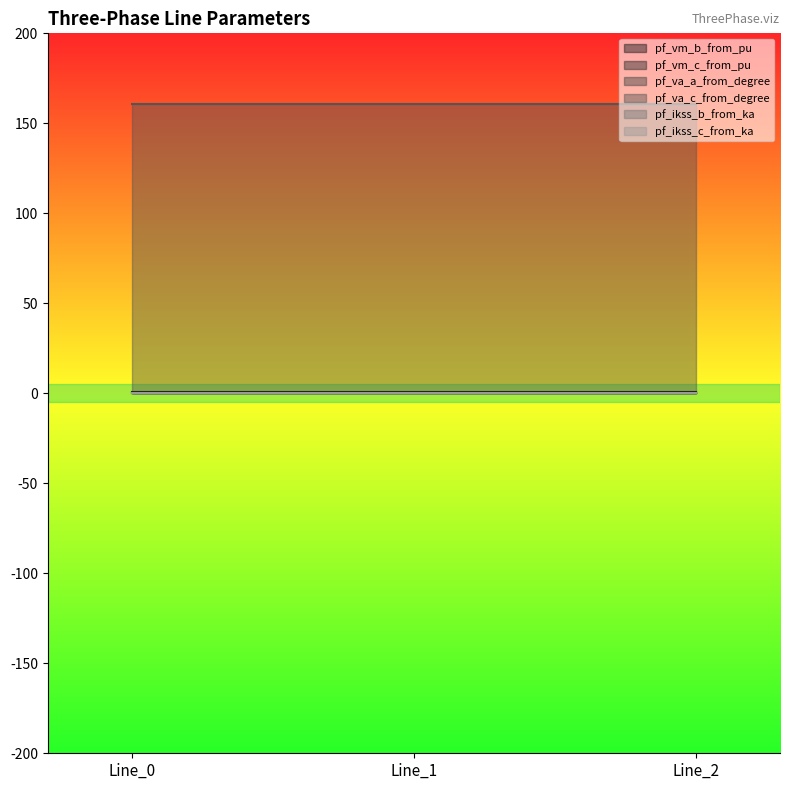

Does the chart have visible grid lines?

No